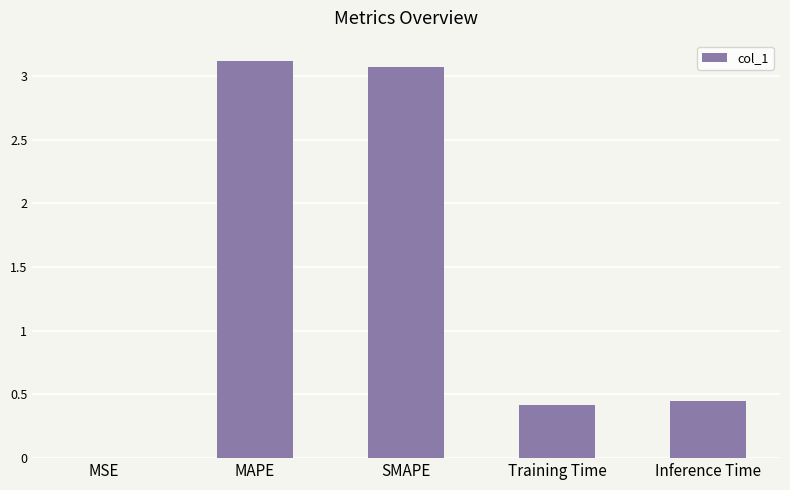

What is the sum of all values?

7.1